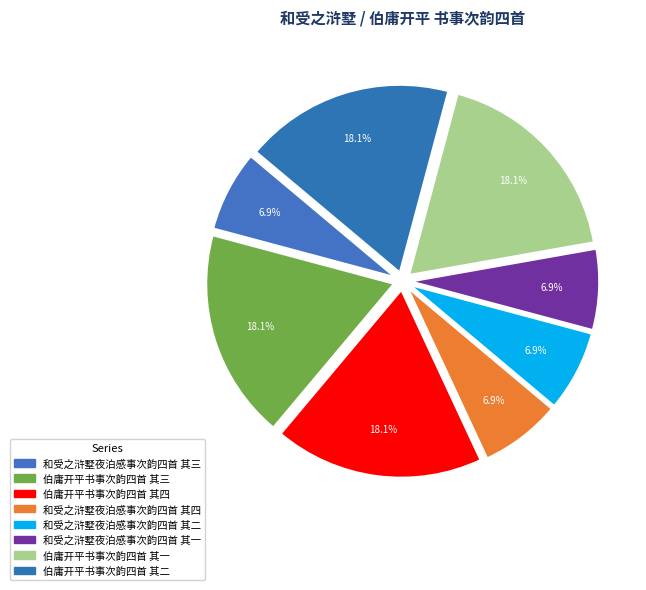

To the nearest percent, what percentage of the pie is 和受之浒墅夜泊感事次韵四首 其一?

7%